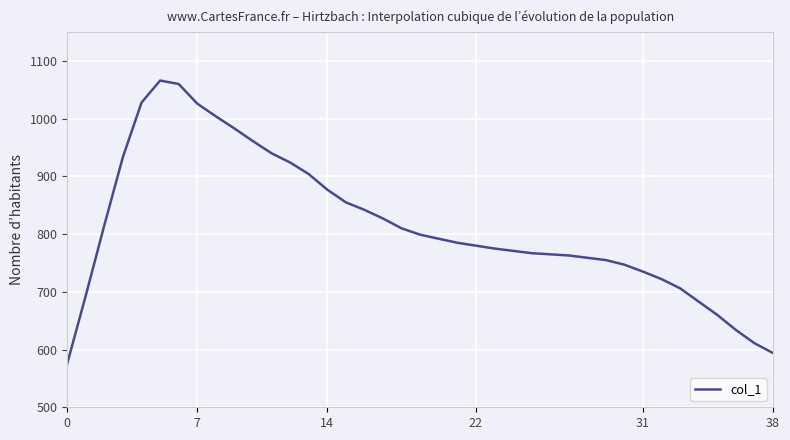

Does the chart display data point markers on the line(s)?

No